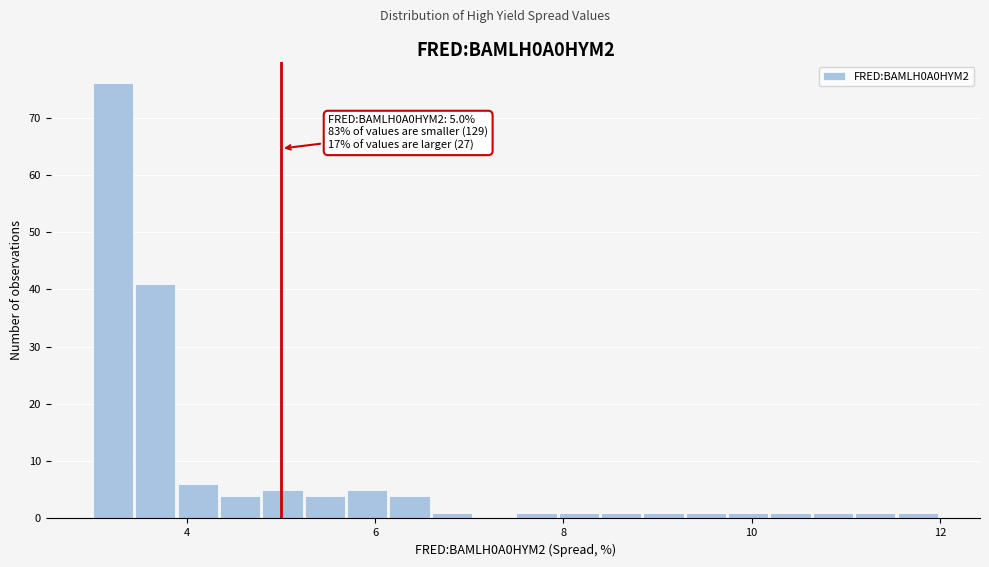

Around what value on the x-axis is the tallest bar? Give the approximate position of its centre, as read against the axis.

3.2